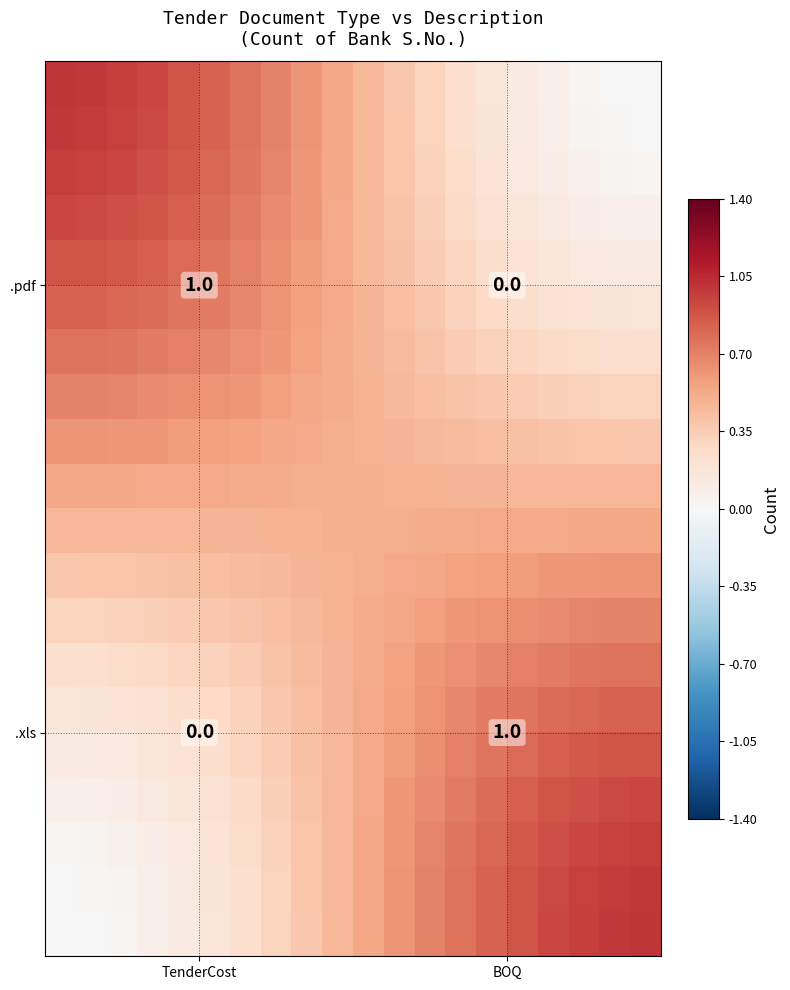

How many distinct data groups are displayed?

20